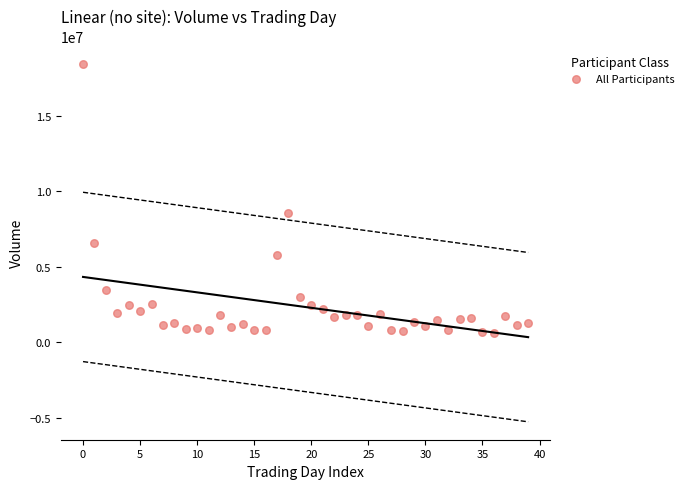

What Y value in the scatter plot is closest to 9536133?

8553666